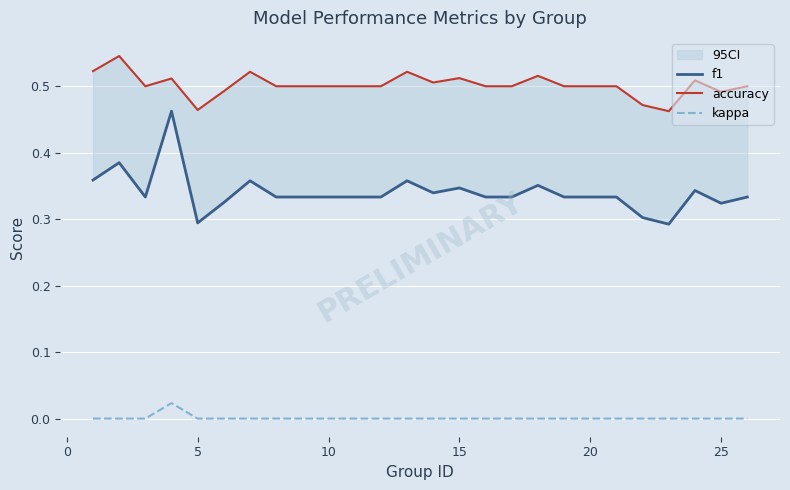

In f1, how many points are higher than both neighbors (excluding endpoints)?

7